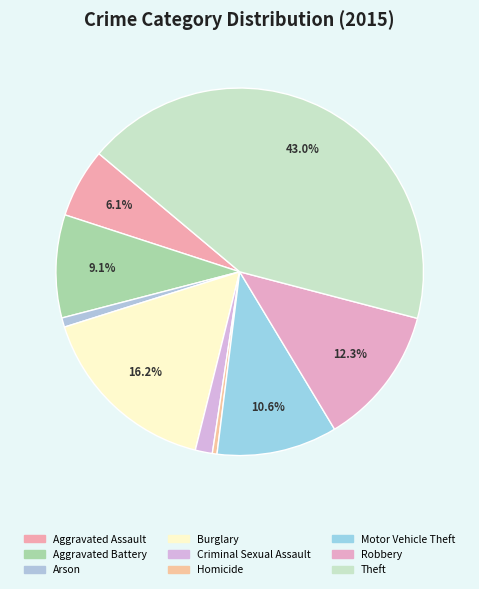

What is the ratio of the value at Burglary to the value at Theft?

0.4